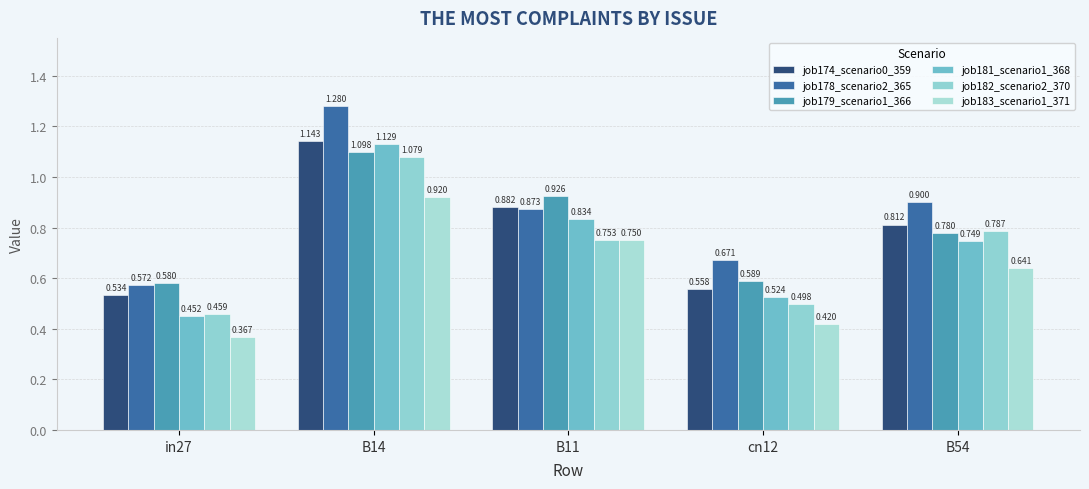

Reading left to right, transcribe all the data shown in this chart.

job174_scenario0_359: 0.5	1.1	0.9	0.6	0.8
job178_scenario2_365: 0.6	1.3	0.9	0.7	0.9
job179_scenario1_366: 0.6	1.1	0.9	0.6	0.8
job181_scenario1_368: 0.5	1.1	0.8	0.5	0.7
job182_scenario2_370: 0.5	1.1	0.8	0.5	0.8
job183_scenario1_371: 0.4	0.9	0.8	0.4	0.6